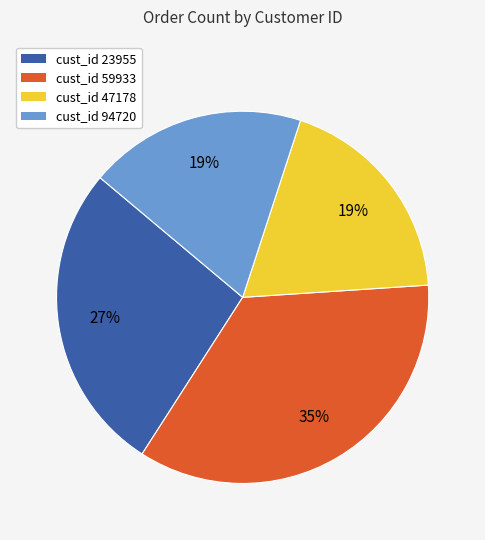

To the nearest percent, what is the difference between the largest and smallest slice percentages?

16%